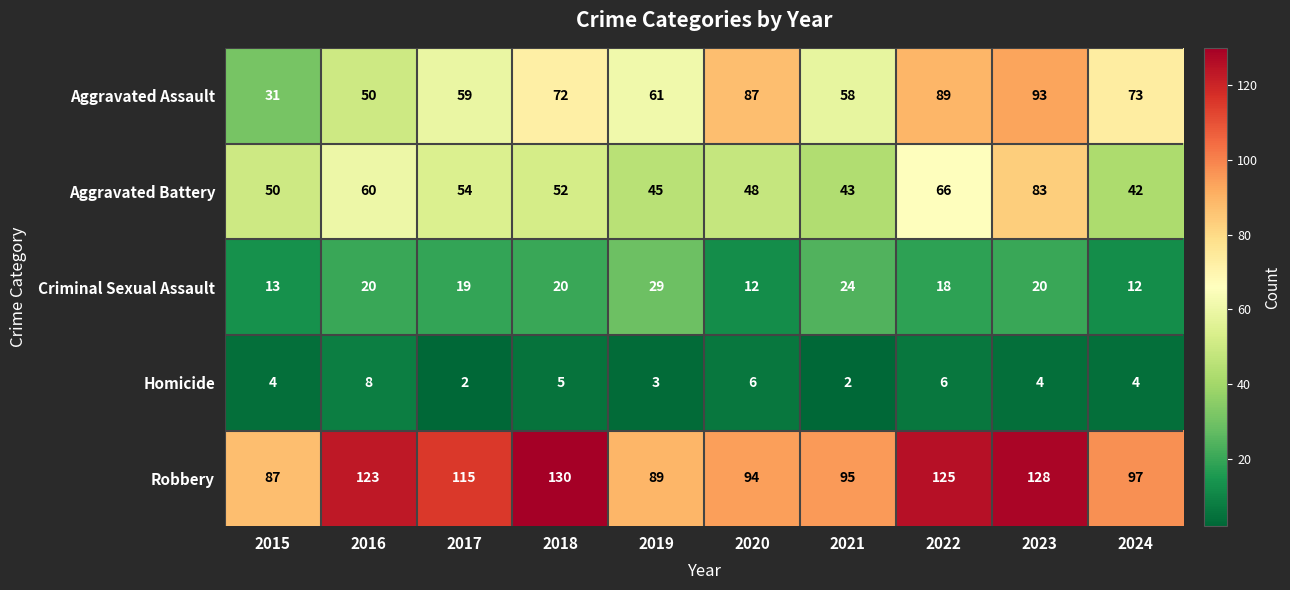

At which label does Aggravated Battery reach its minimum?

2024